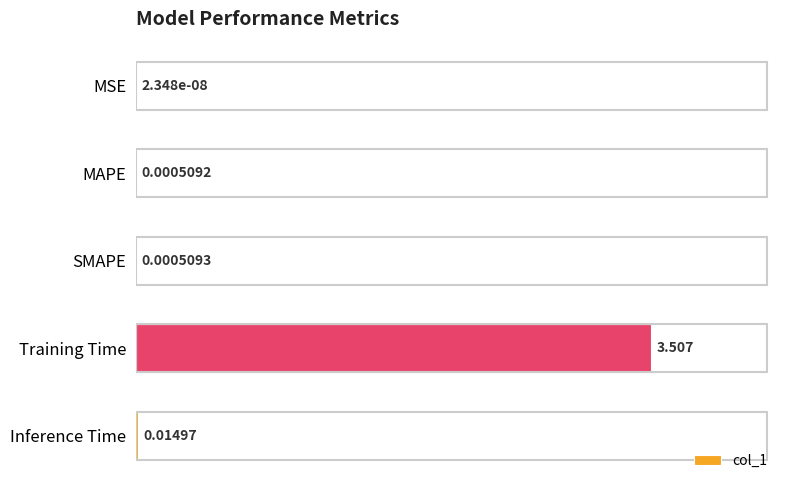

What is the greatest value displayed?

3.5